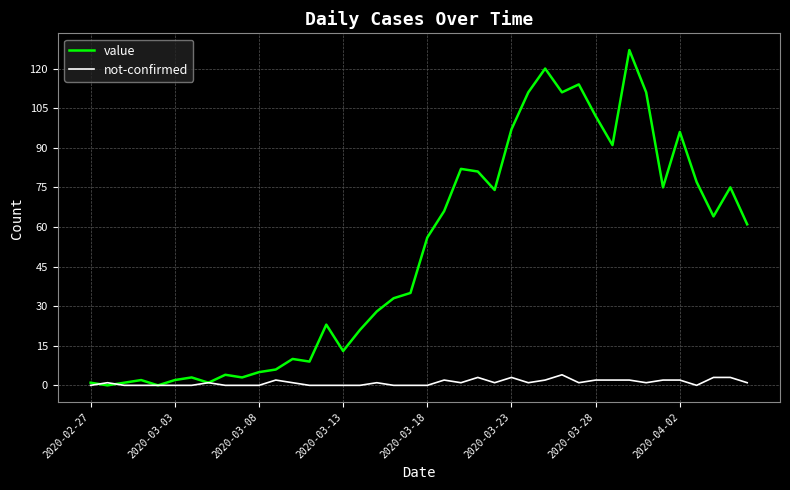

Which series has the largest range (max minus min)?

value